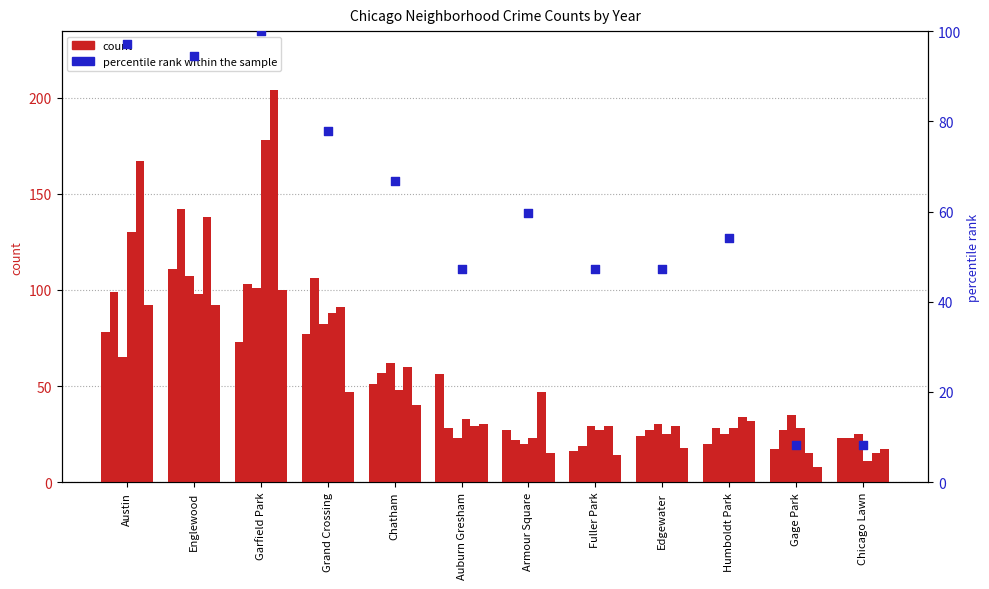

Between Garfield Park and Chatham, which is larger?

Garfield Park